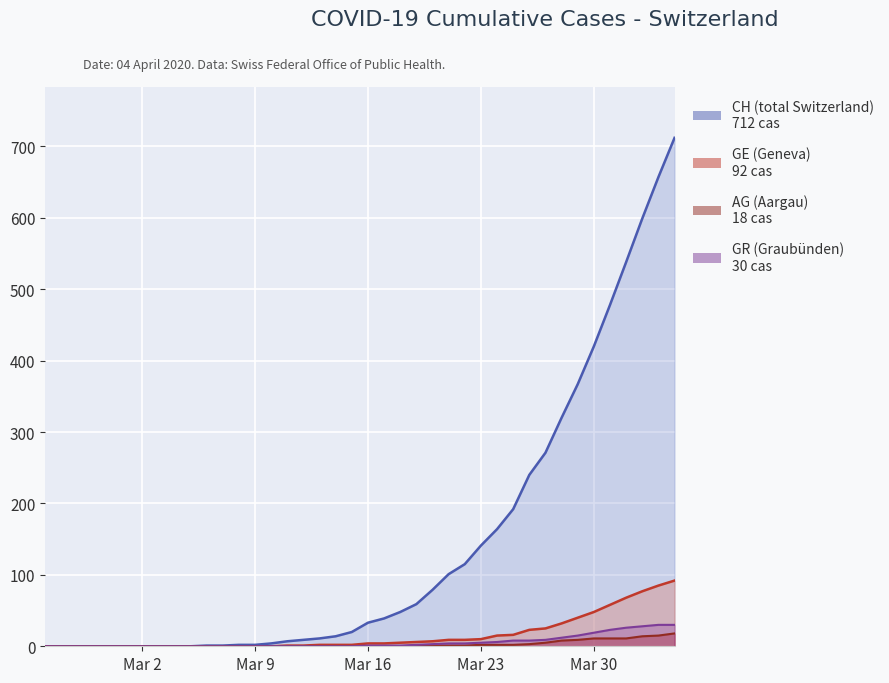

Which series has the largest total across all categories?

CH